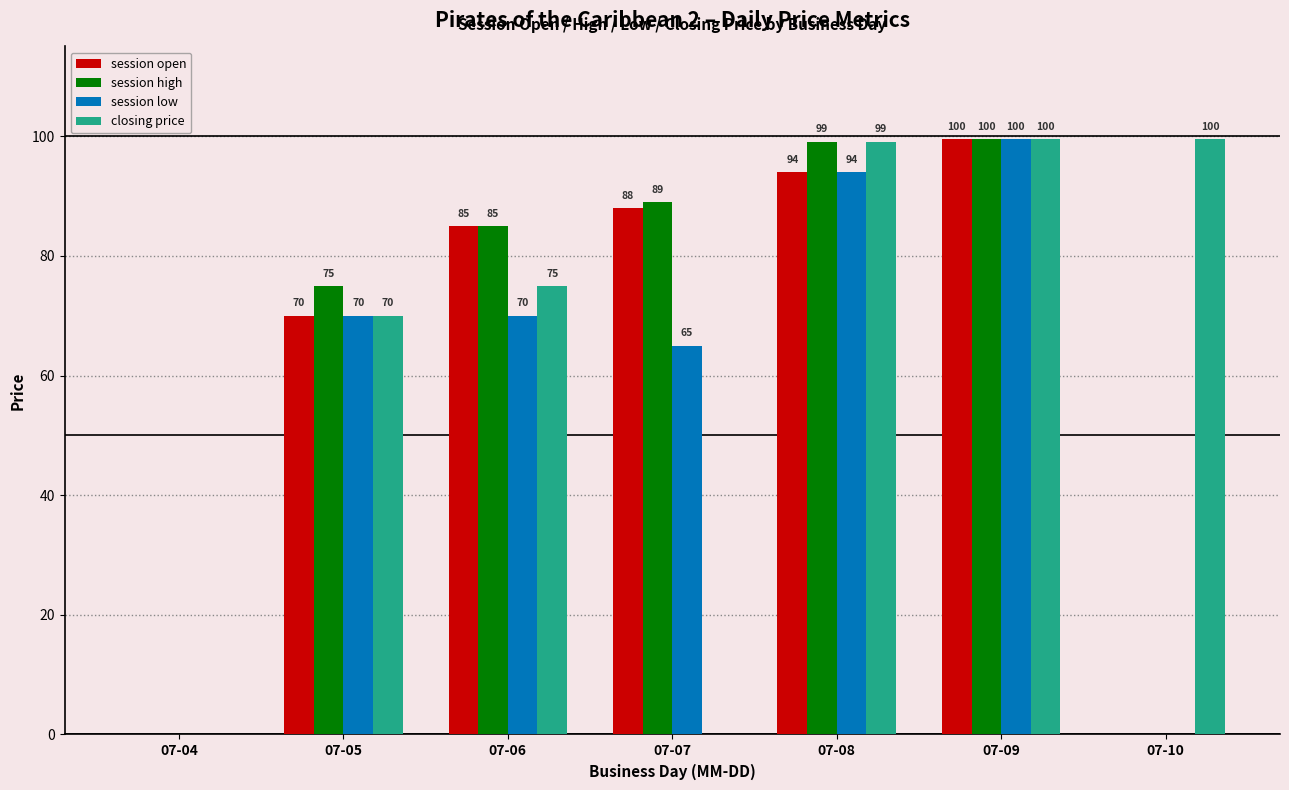

The session open series shows -44.1 at 07-04. True or false?

False